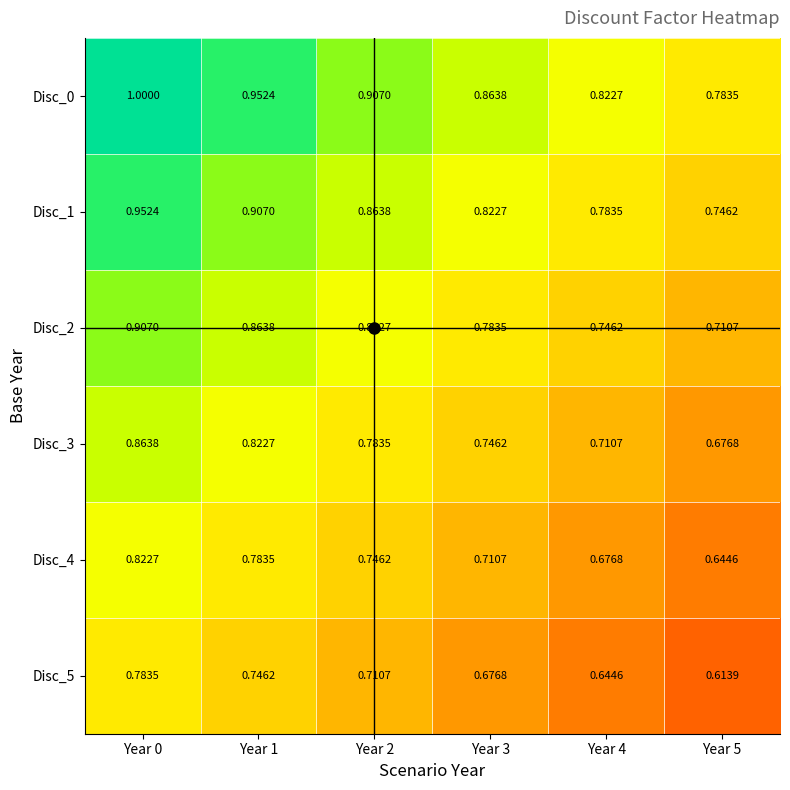

At which category is the sum across all series the highest?

Year 0